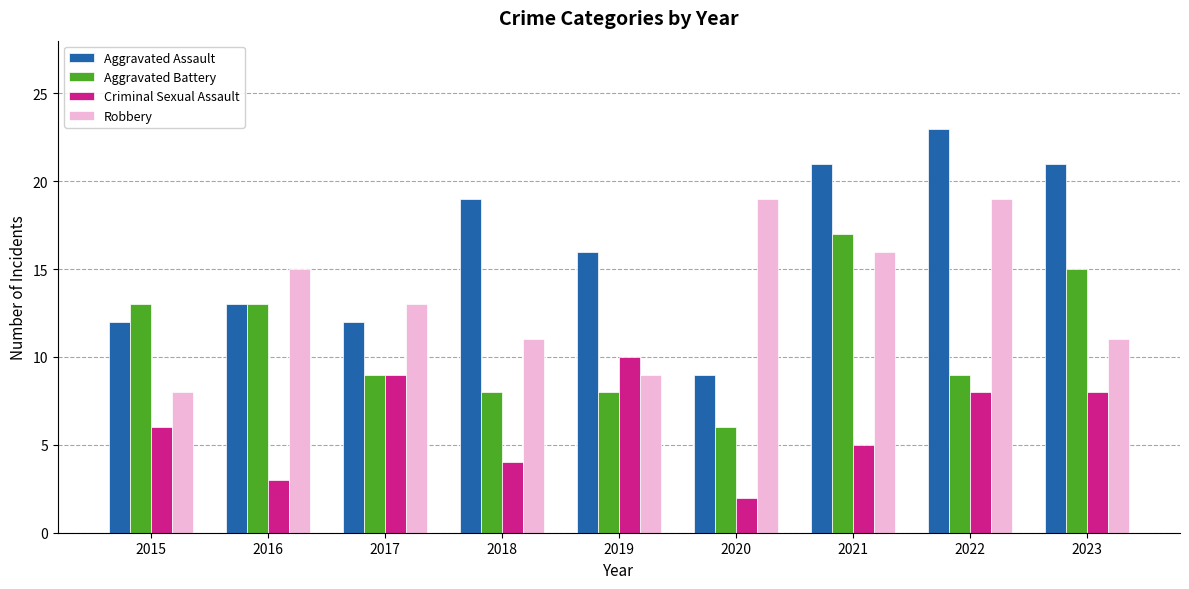

What is the maximum value shown in the chart?

23